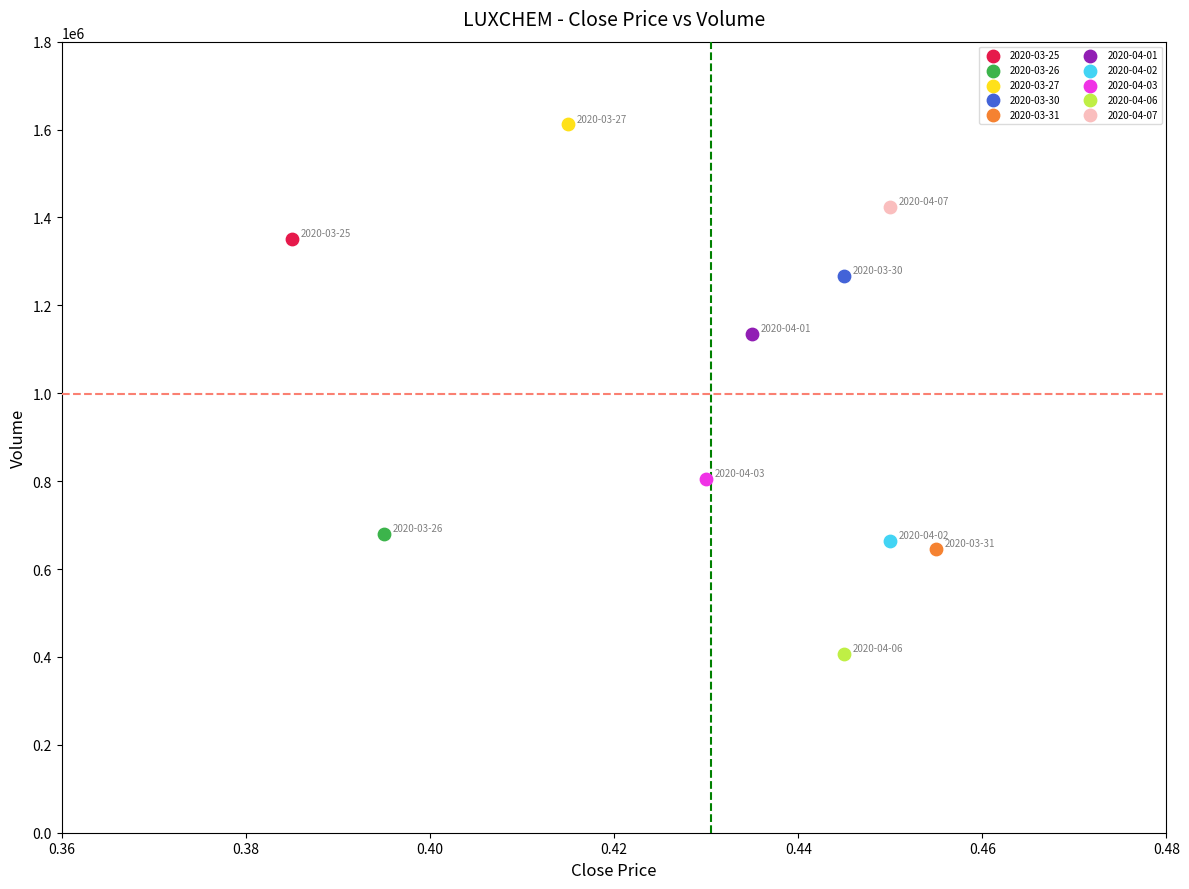

Which series contains the lowest Y value?

2020-04-06